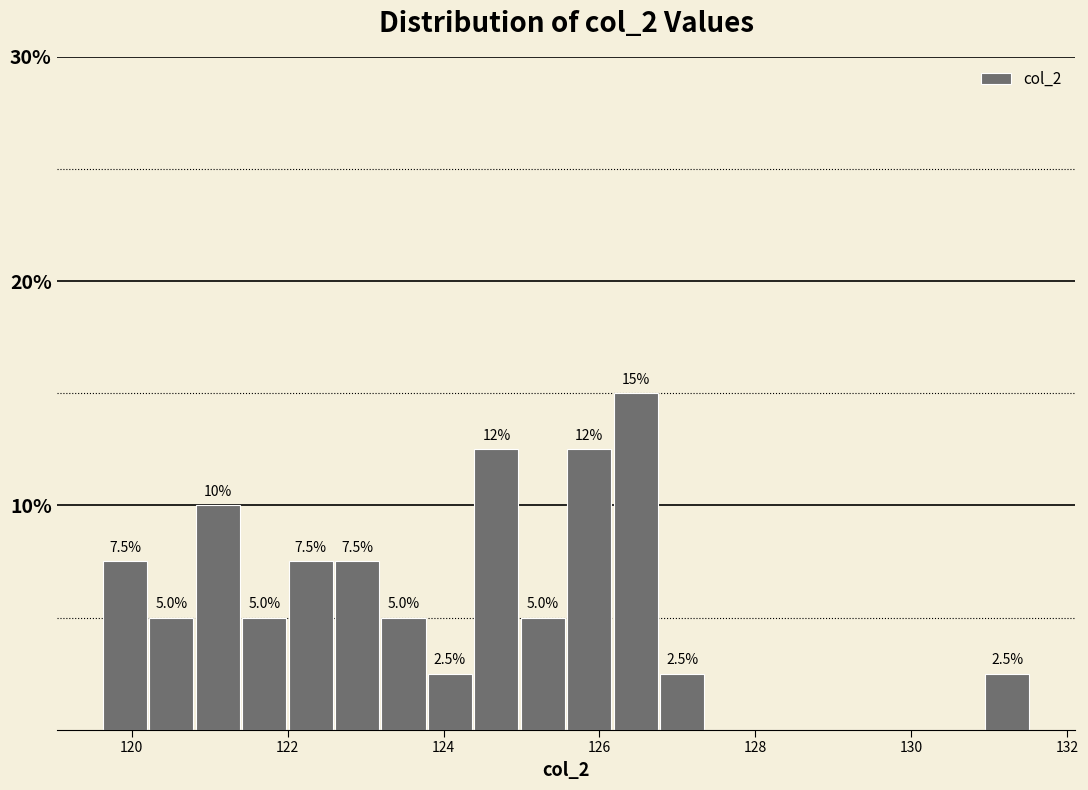

Around what value on the x-axis is the tallest bar? Give the approximate position of its centre, as read against the axis.

126.4